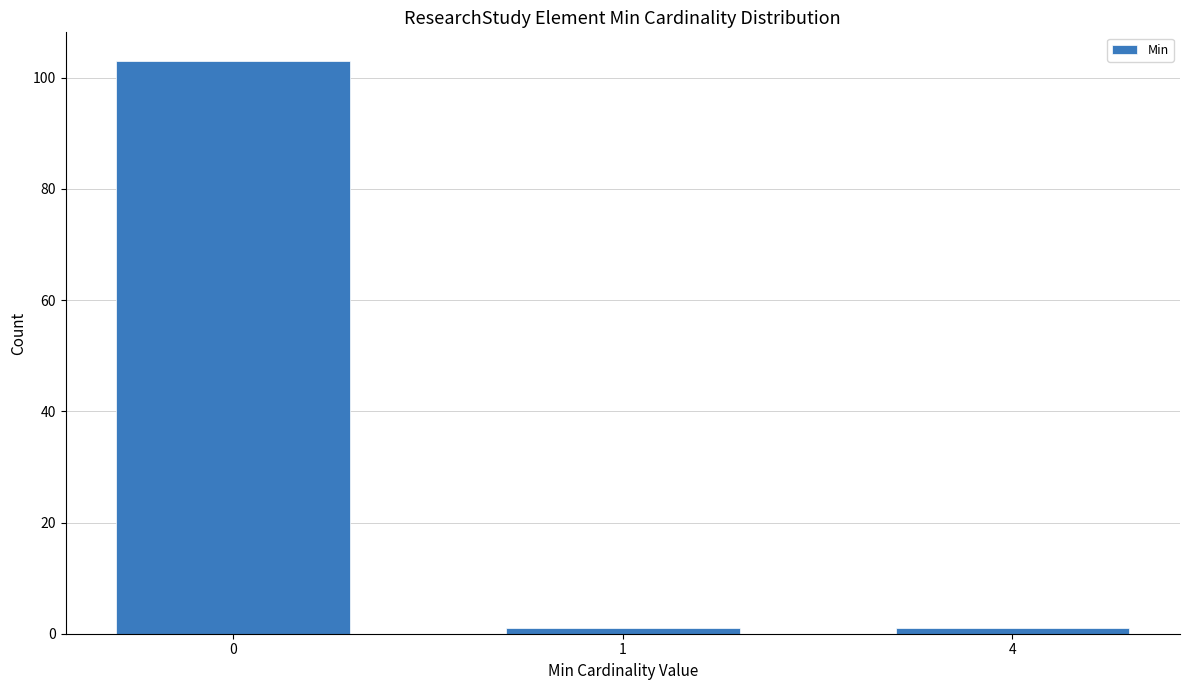

Reading left to right, extract all data points from this chart.

103	1	1